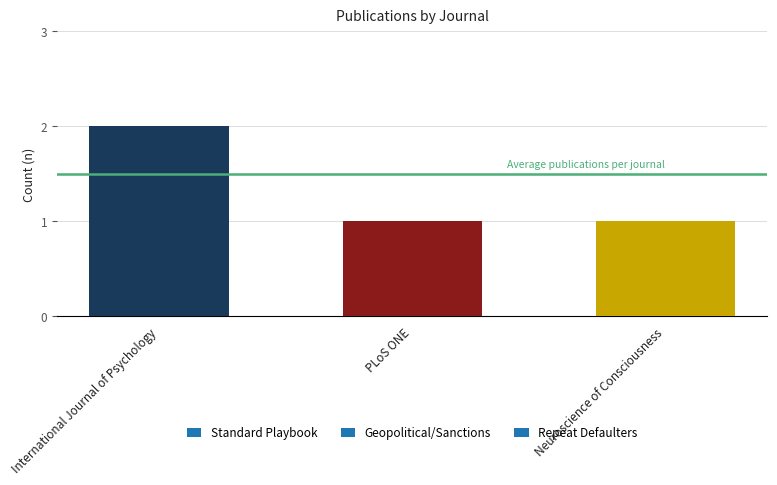

What is the change in value from International Journal of Psychology to Neuroscience of Consciousness?

-1